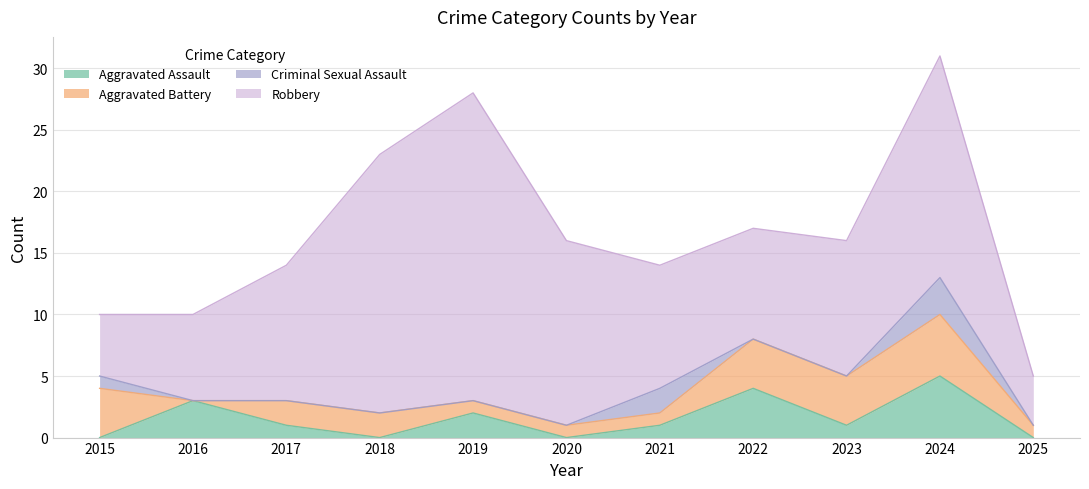

Which category has the highest value in the Aggravated Assault series?

2024